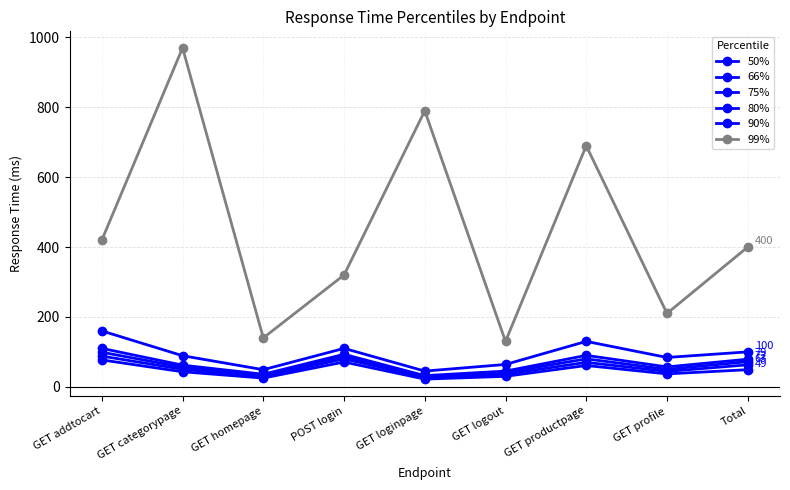

The 90% series shows 27 at GET categorypage. True or false?

False